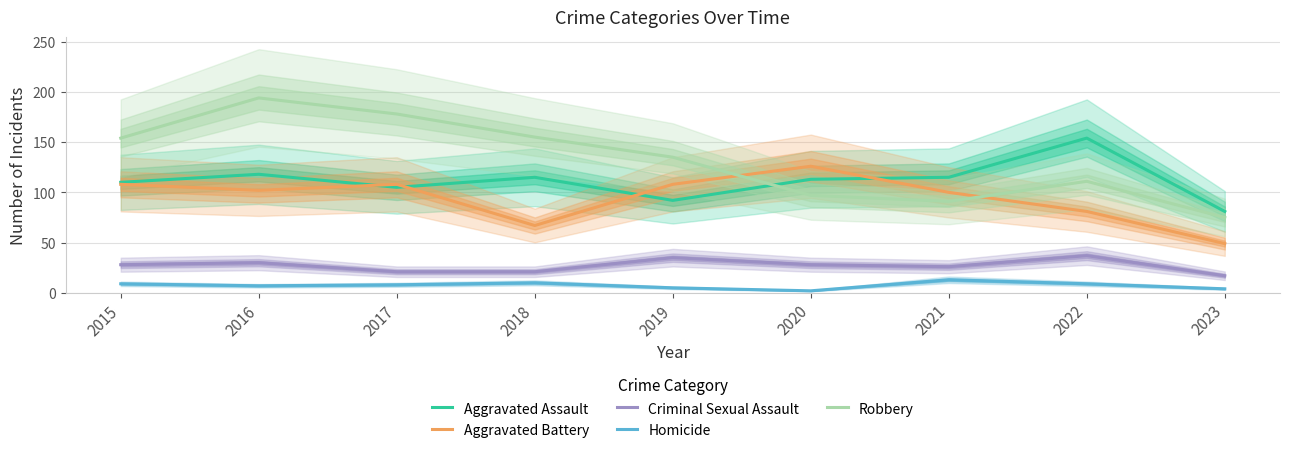

Which category has the highest value in the Robbery series?

2016